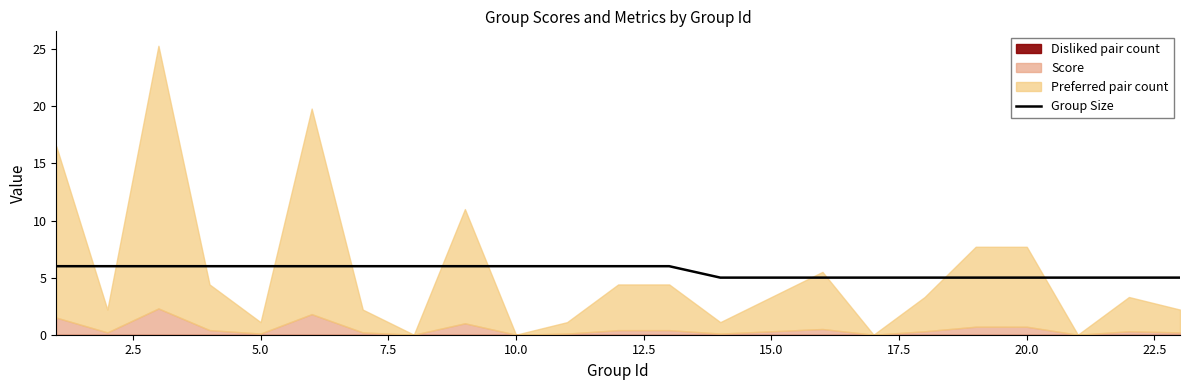

The chart shows a value of 5 at 15. True or false?

True